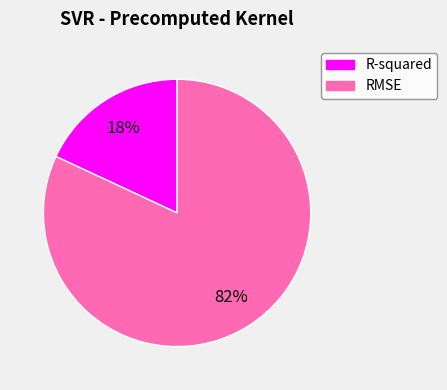

Is it true that RMSE is 92% of the pie?

False